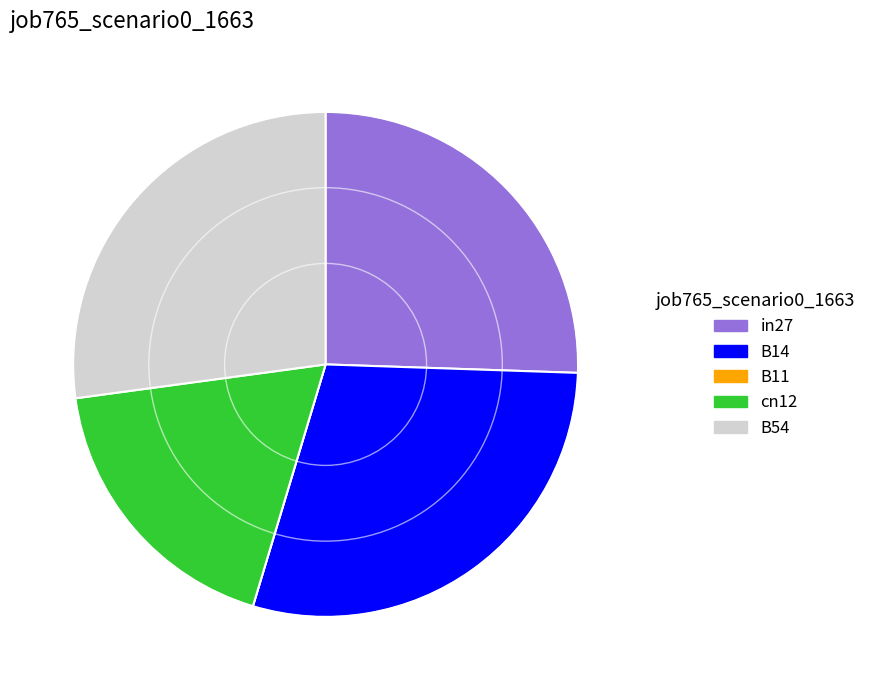

Does B14 account for over 50% of the chart?

No